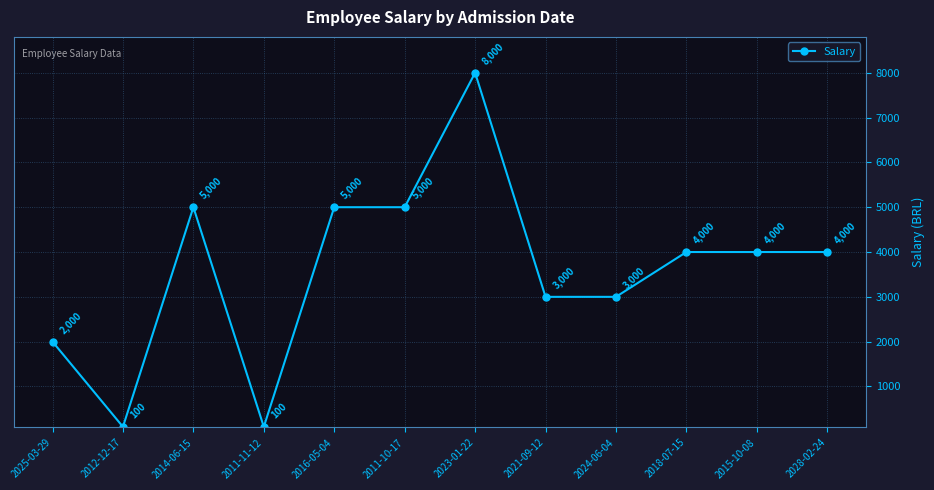

What is the label of the 3rd point from the left?

2014-06-15